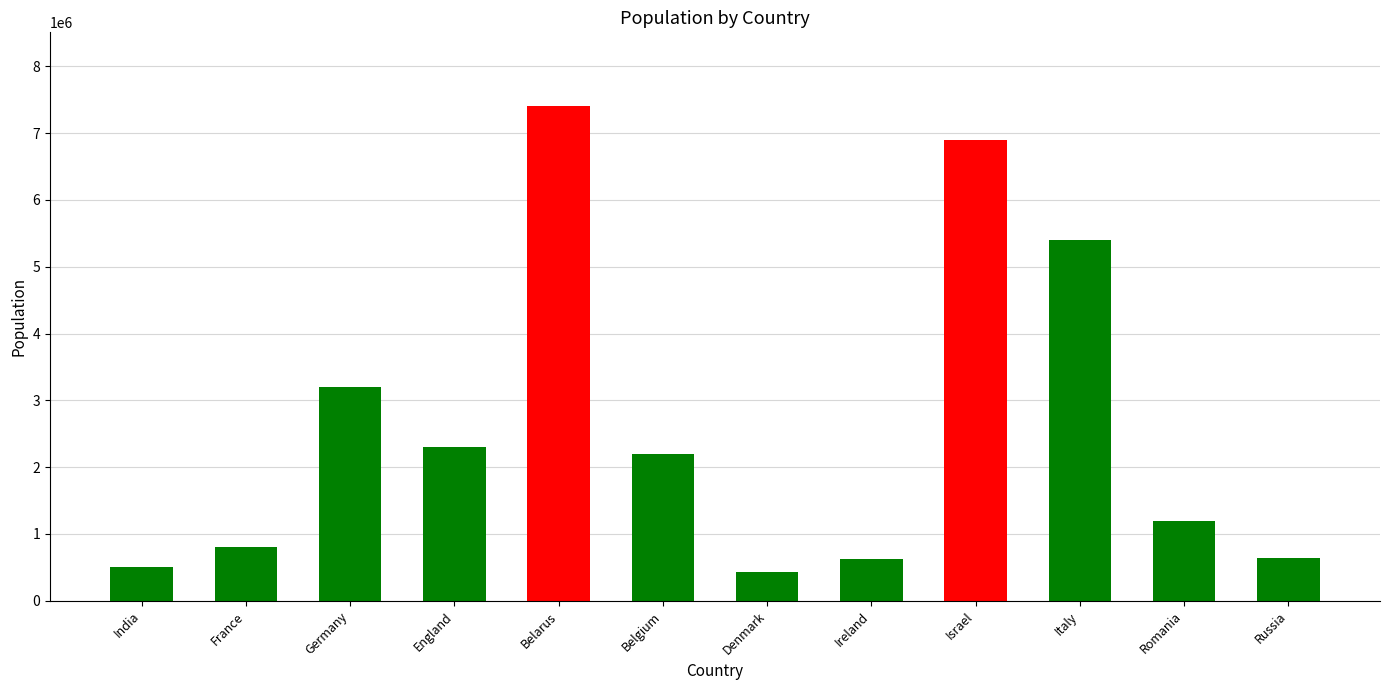

How many categories are shown in the chart?

12